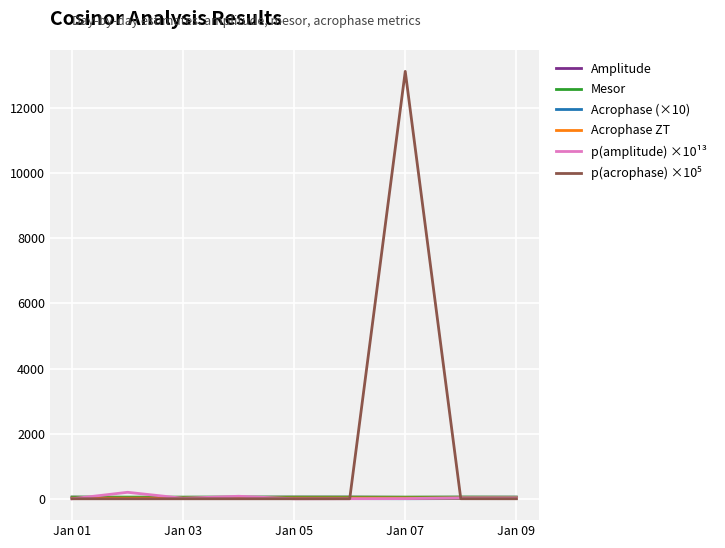

What is the greatest value displayed?

13127.6